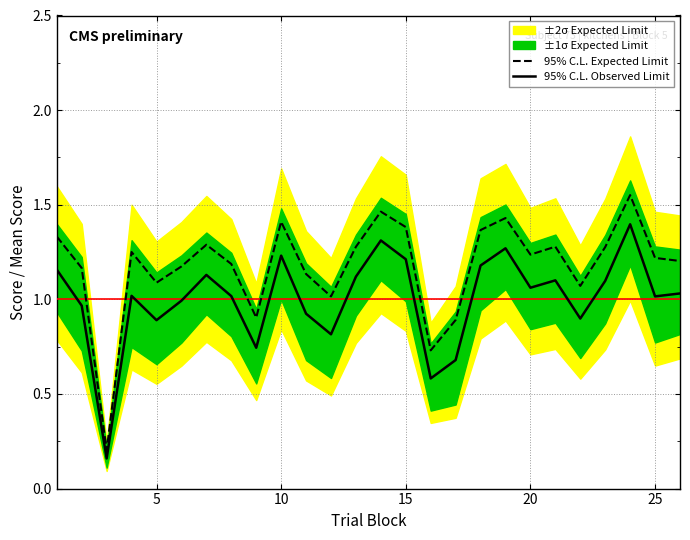

What is the total value across all series at 20?

2.0